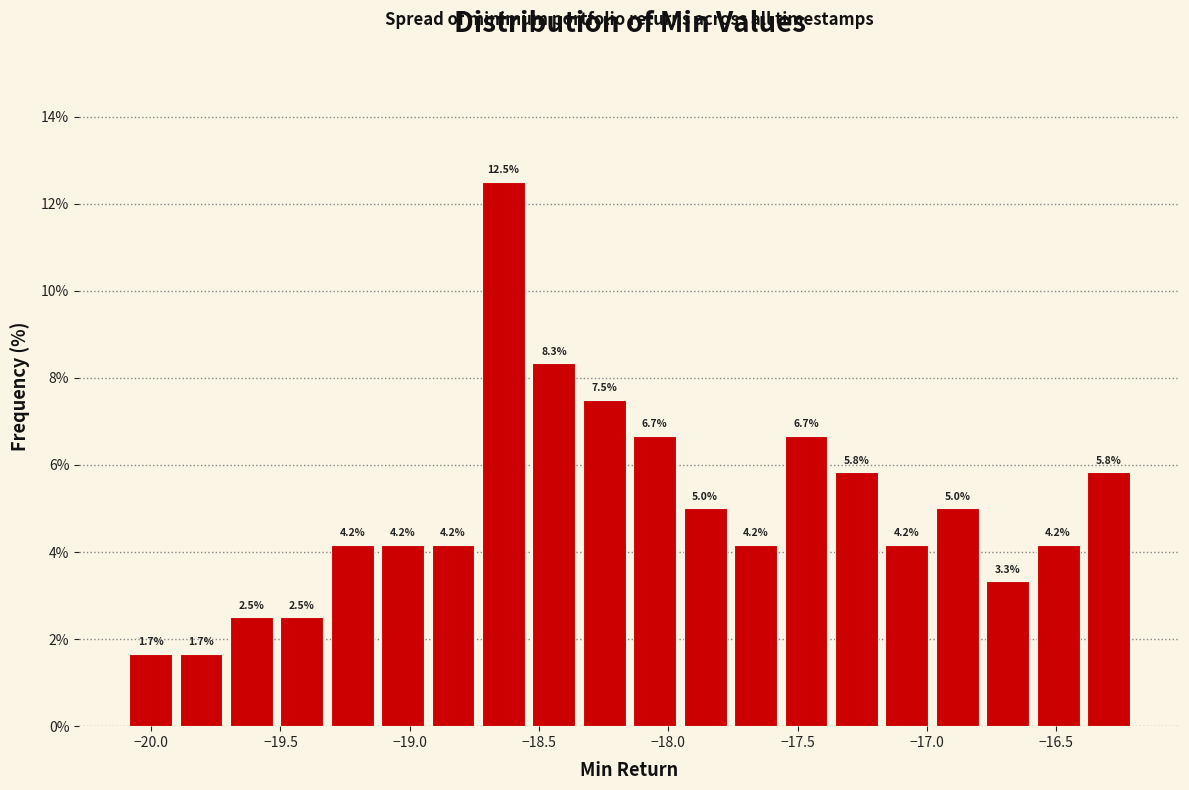

Read against the x-axis, roughly where is the centre of the tallest bar?

-18.65